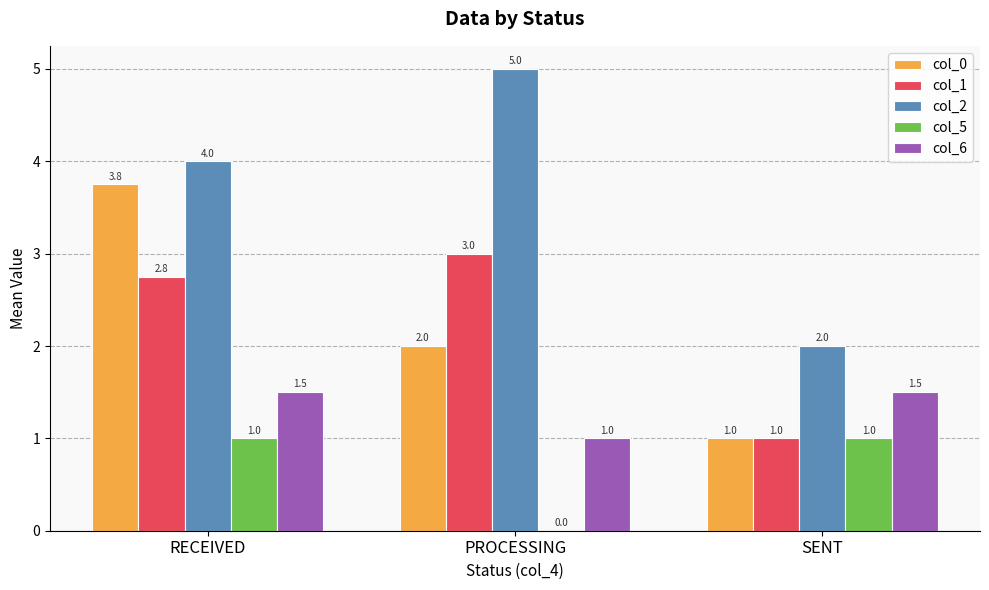

Is it true that col_6 equals 0.6 at PROCESSING?

False